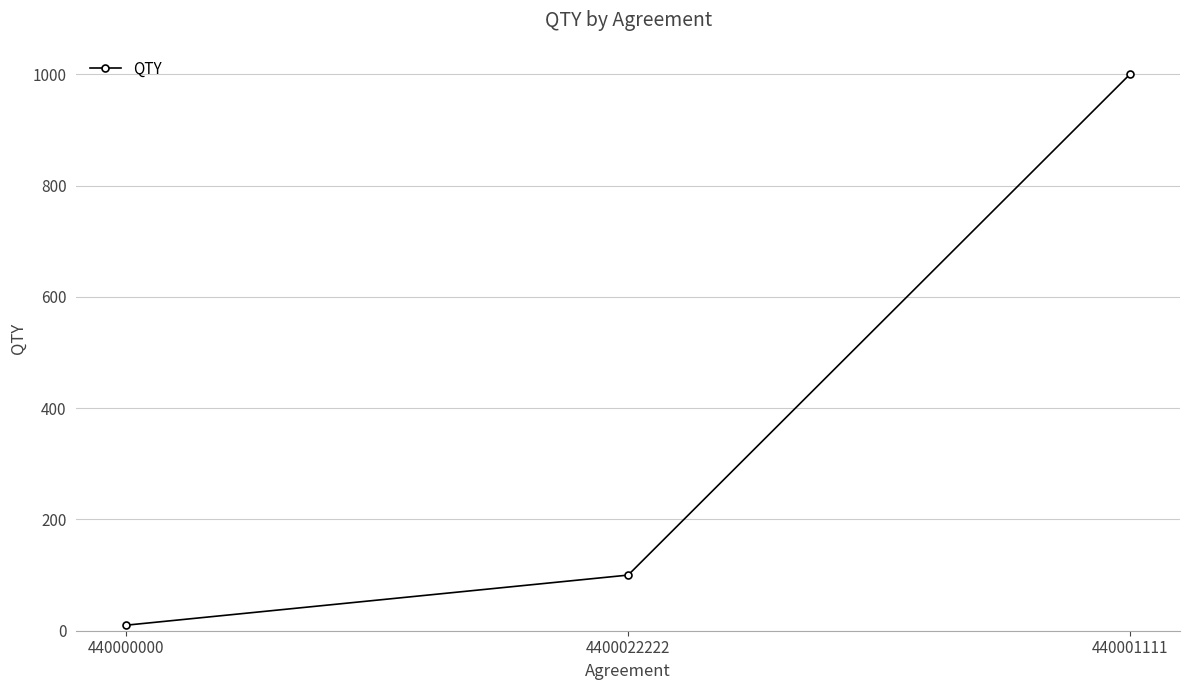

What is the sum of all values?

1110